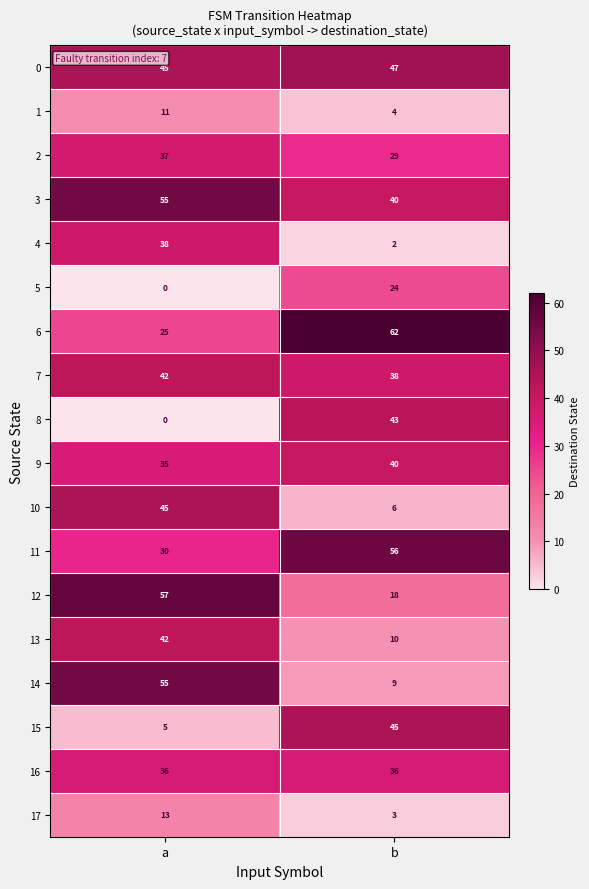

True or false: 11 has a value of 56 at b.

True